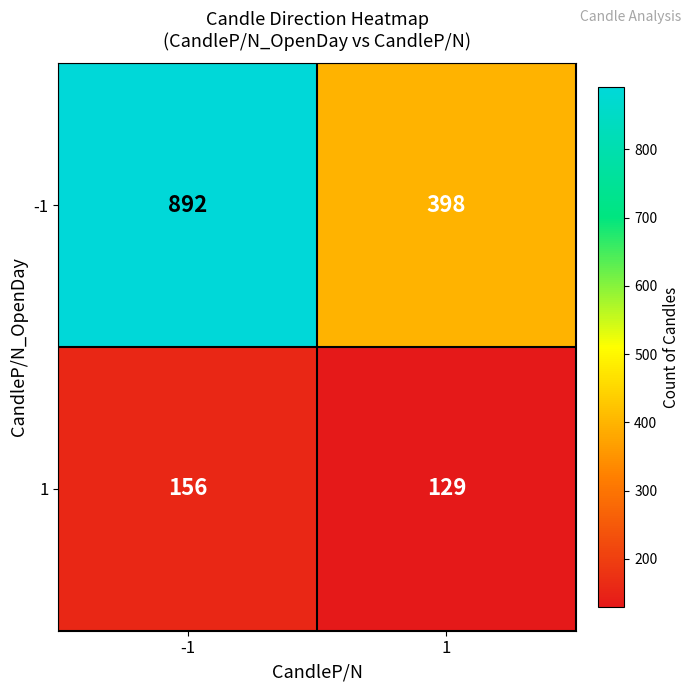

What is the difference between the maximum and minimum values in the -1 series?

494